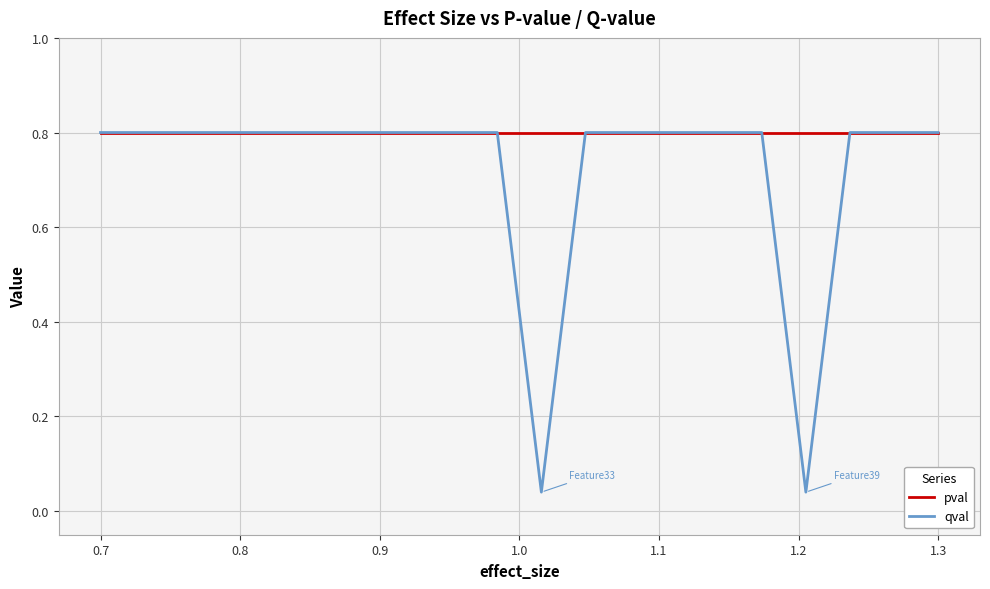

What is the maximum value for pval?

0.8